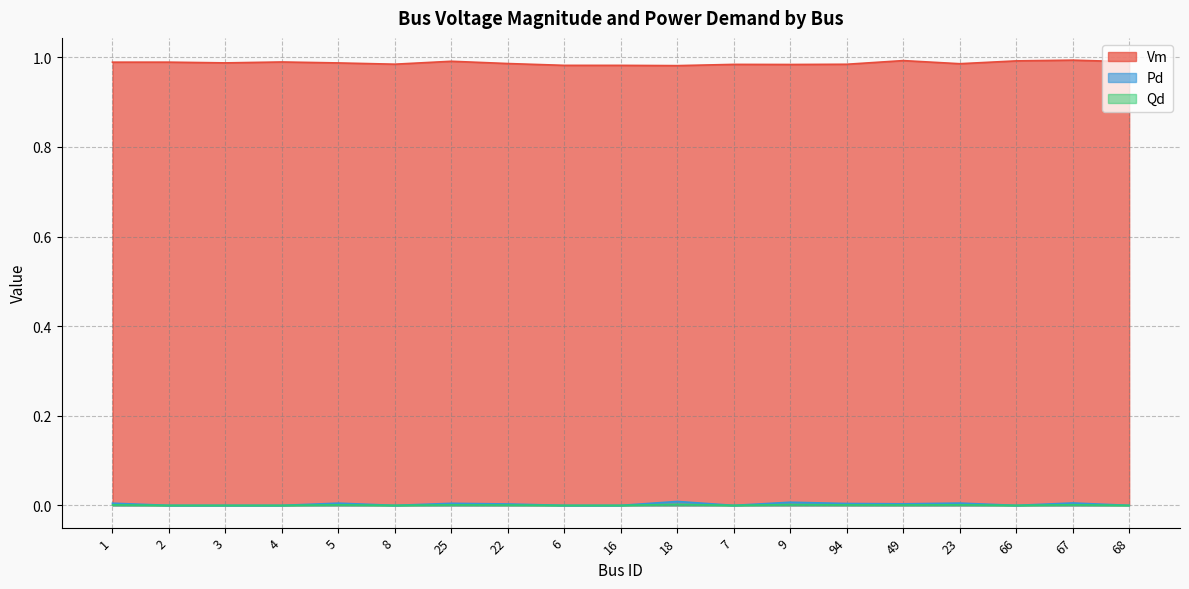

Between 2 and 9, which series saw the biggest shift?

Pd